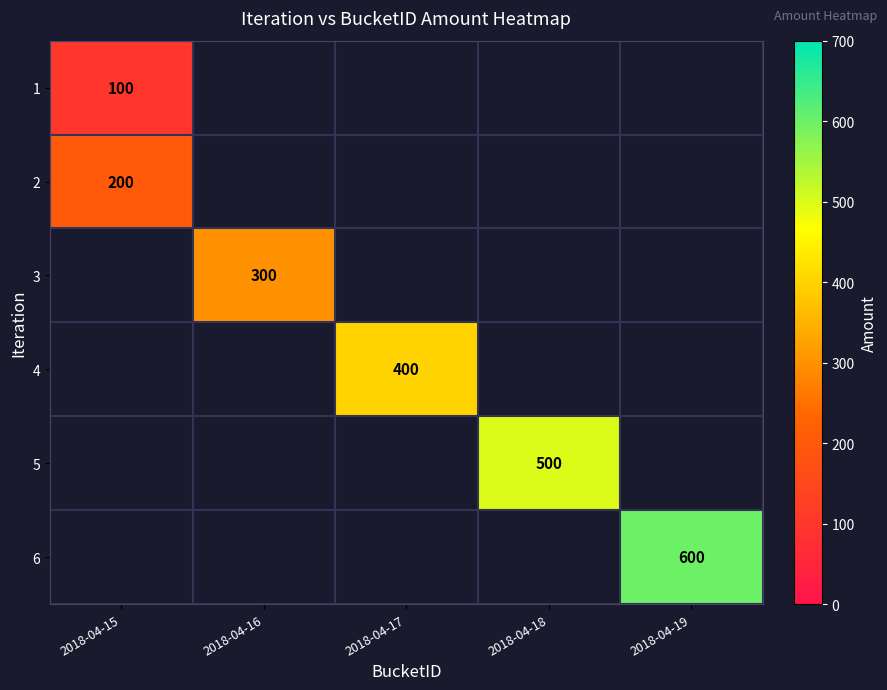

The 6 series shows 600 at 2018-04-19. True or false?

True